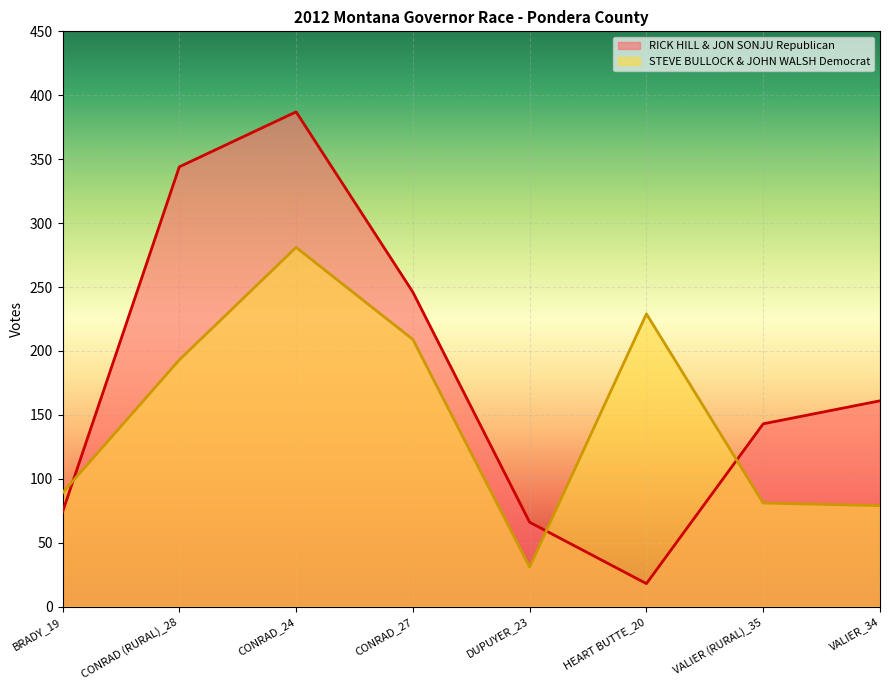

Which label corresponds to the smallest value in the chart?

HEART BUTTE_20